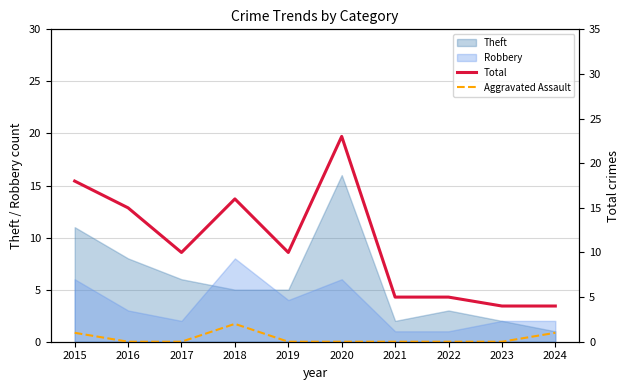

Between 2015 and 2017, which series saw the biggest shift?

Total